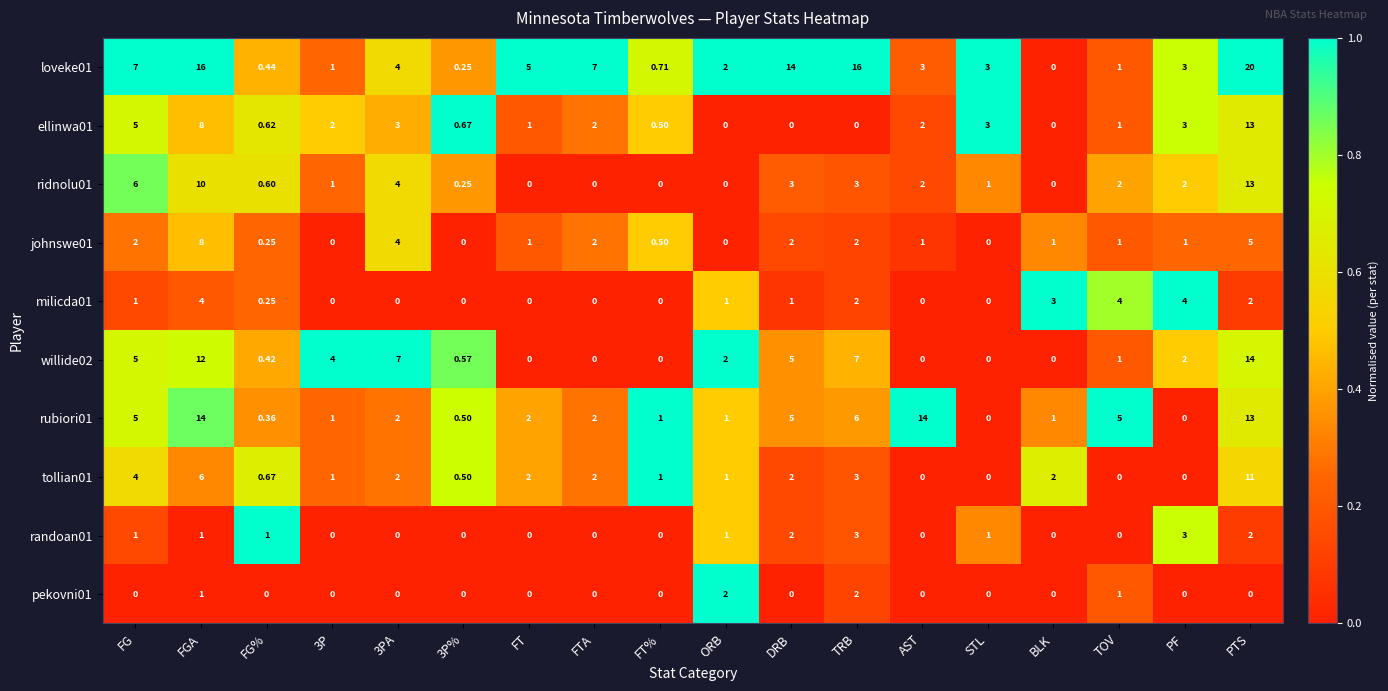

At which category is the sum across all series the highest?

PTS